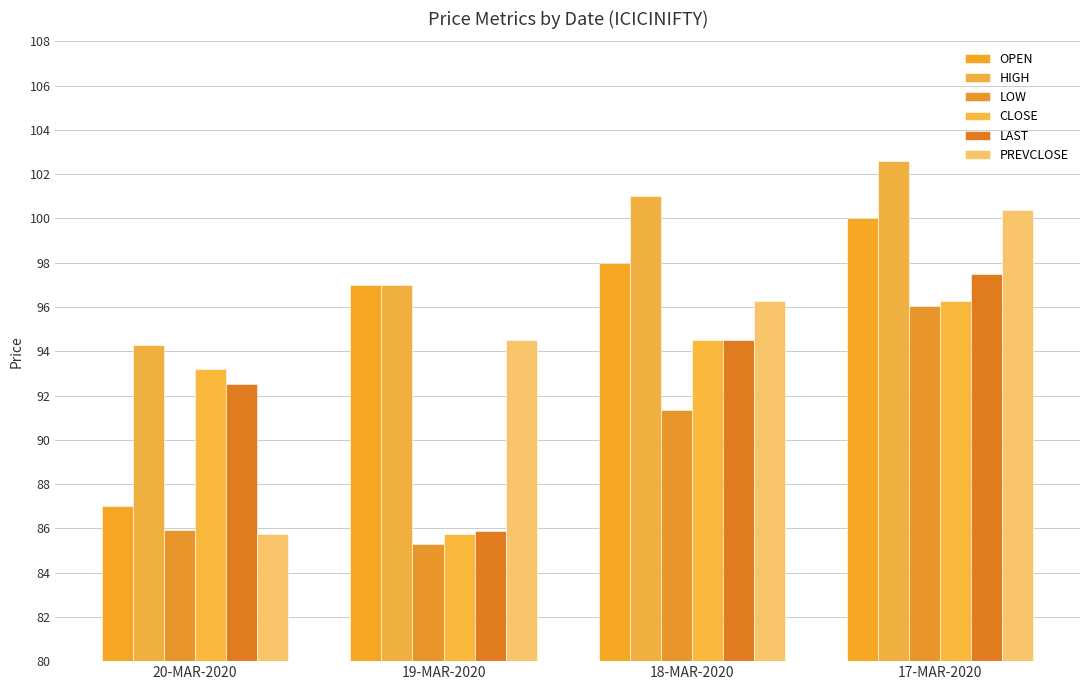

Are the bars horizontal?

No